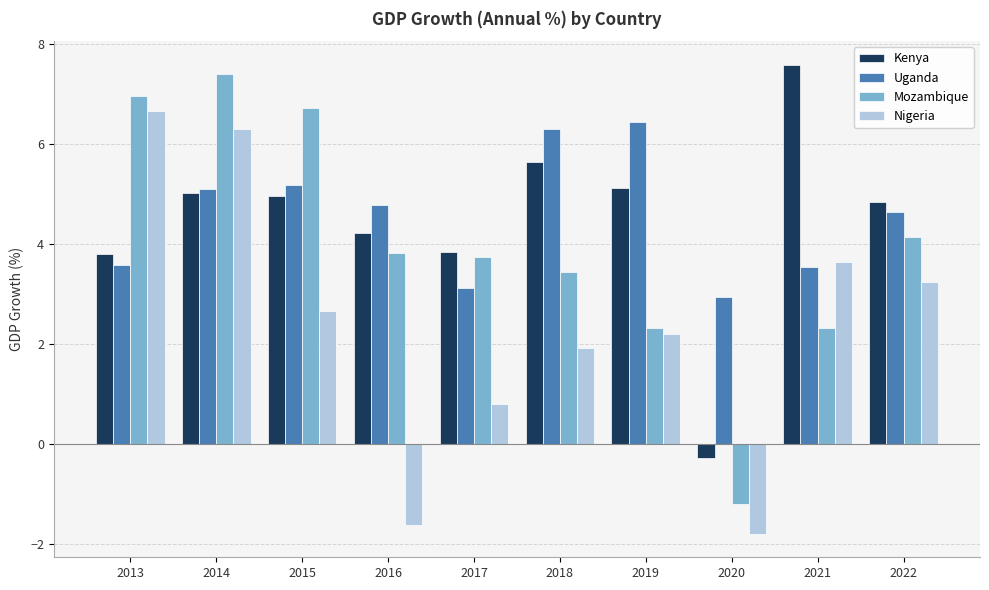

At which label does Nigeria reach its peak?

2013